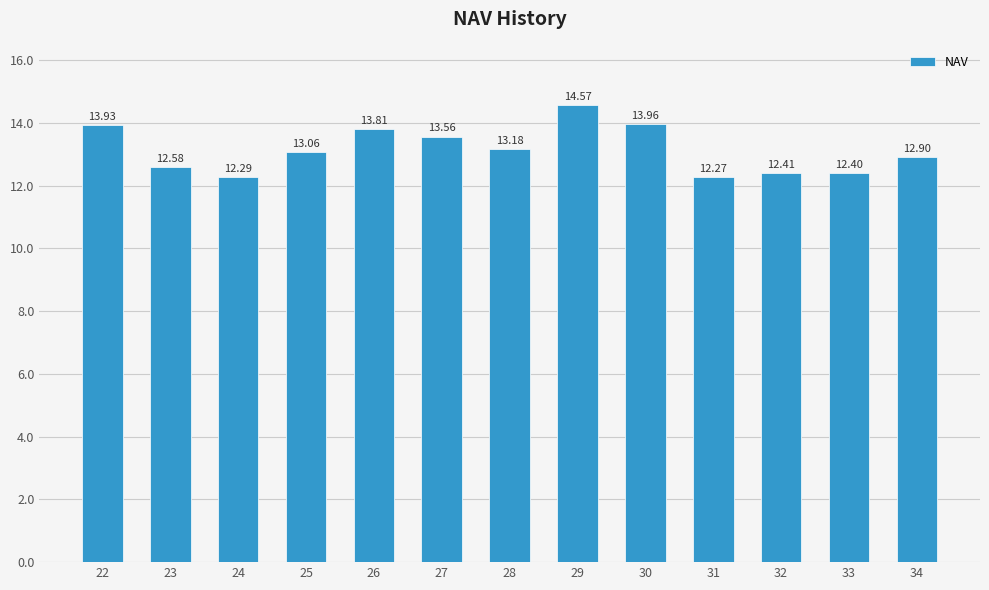

How many data points are above 13?

7